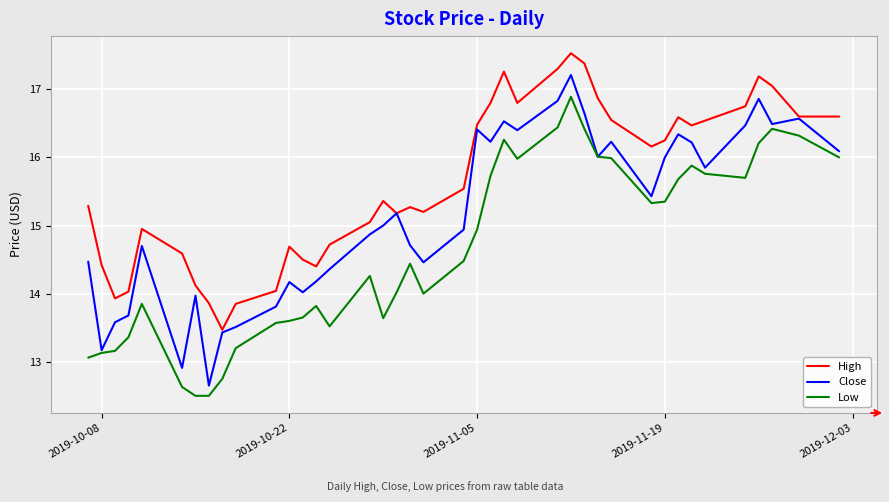

List the series in order of their overall mean, lowest first.

Low, Close, High